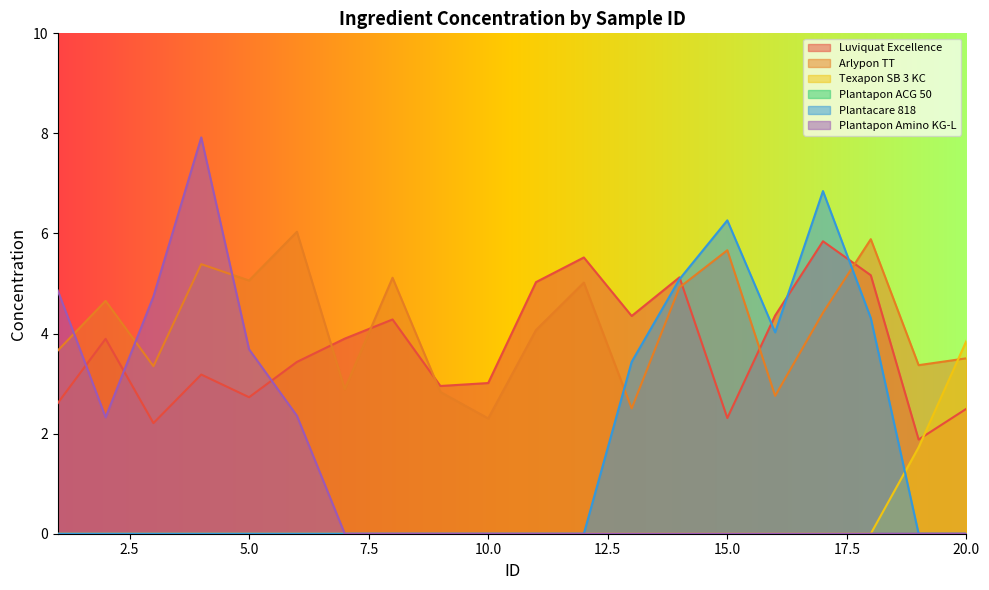

At which category does the chart reach its minimum across all series?

1